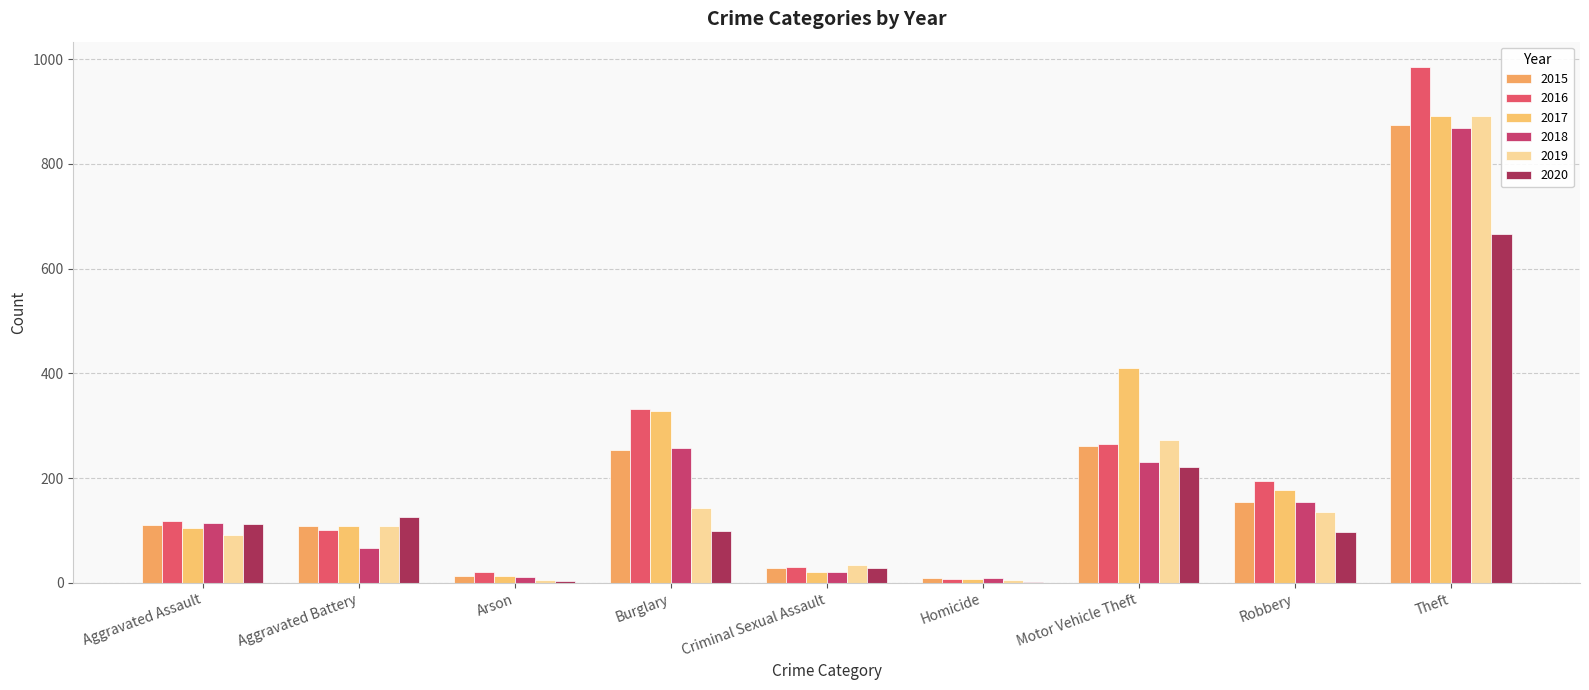

Is it true that 2020 equals 28 at Criminal Sexual Assault?

True